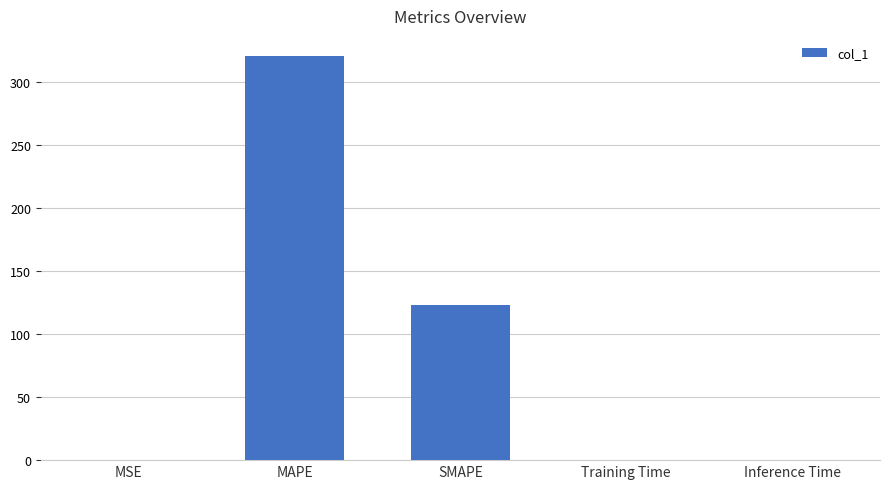

What is the change in value from SMAPE to Inference Time?

-123.1